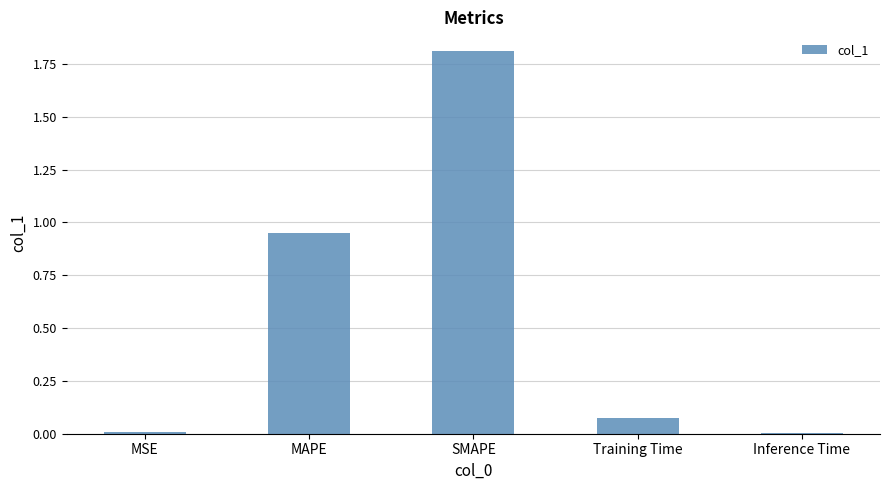

Are the bars grouped side by side (vs. stacked)?

No